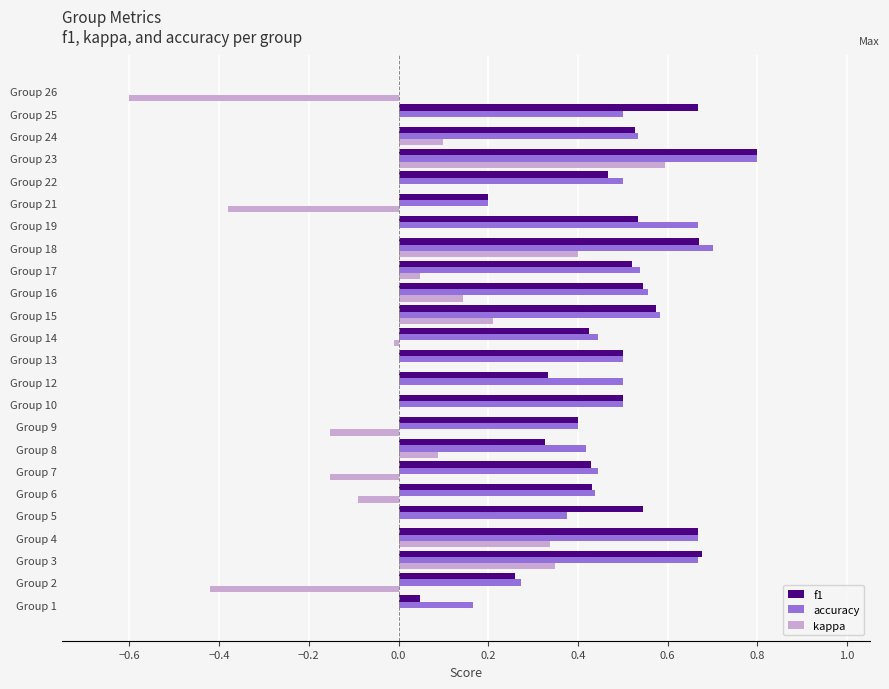

What is the maximum value for accuracy?

0.8